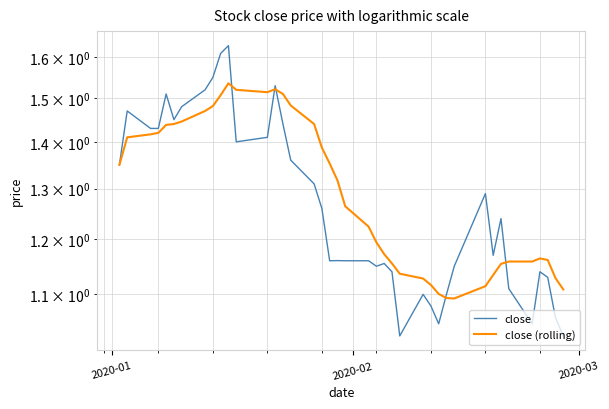

What is the sum of all close (rolling) values?

51.9